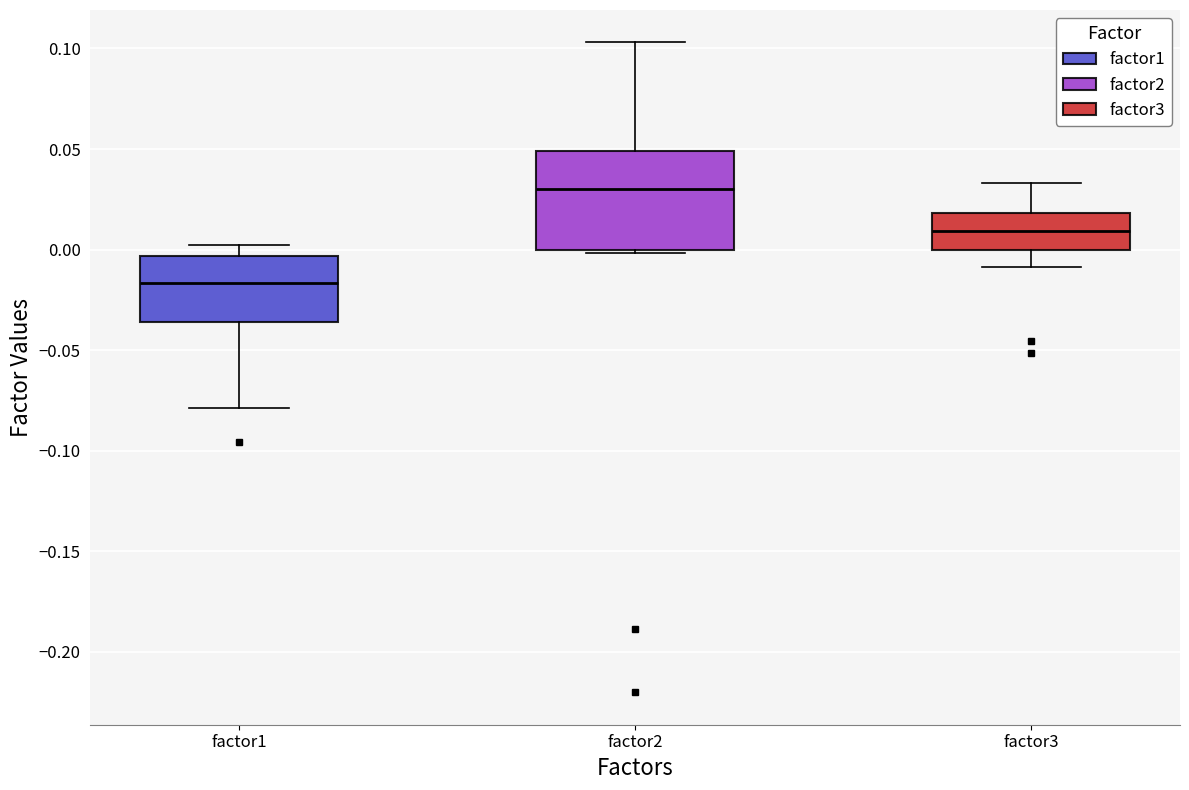

Which box's median line is the highest?

factor2